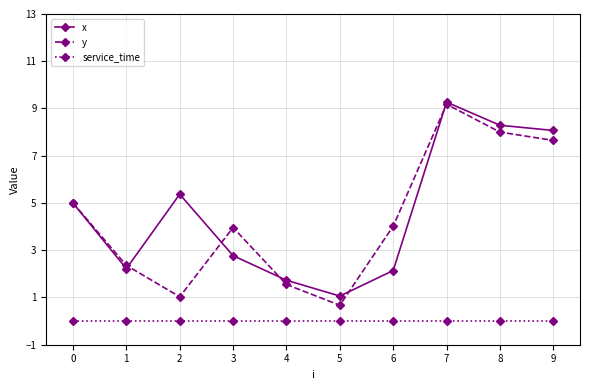

What is the value of the x point at the 5th from the left?

1.7